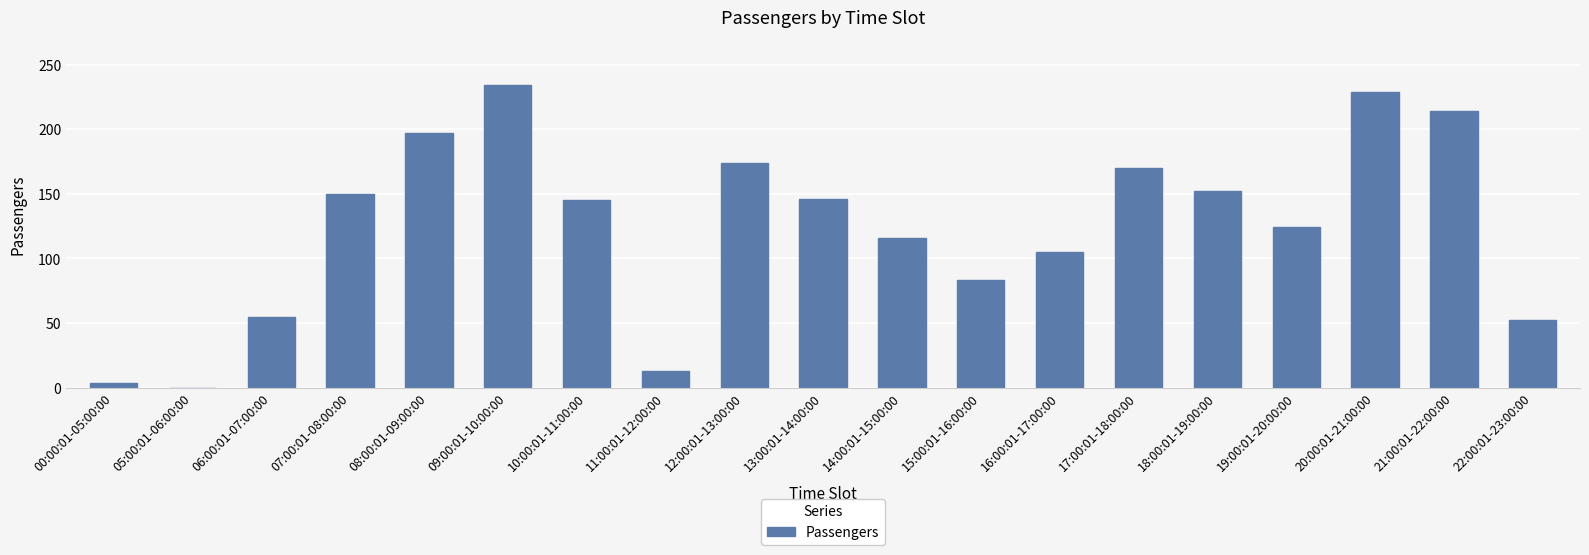

What is the maximum value shown in the chart?

234